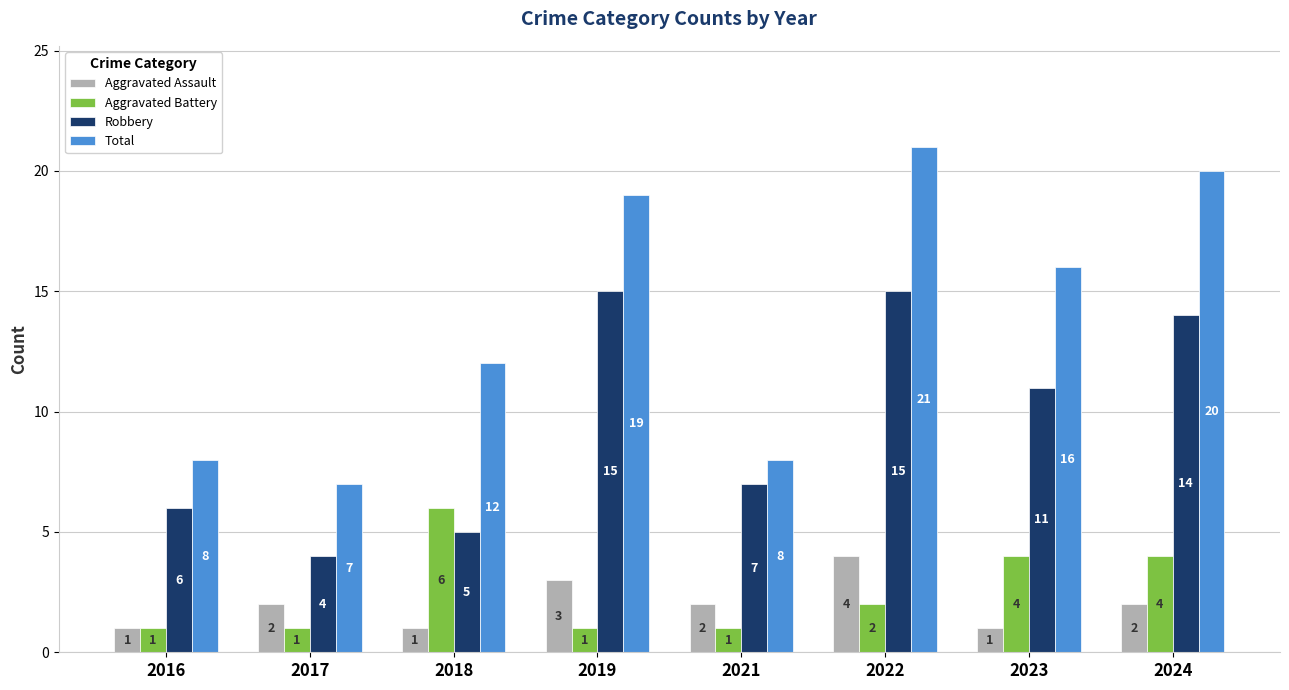

Which label corresponds to the largest value in the chart?

2022